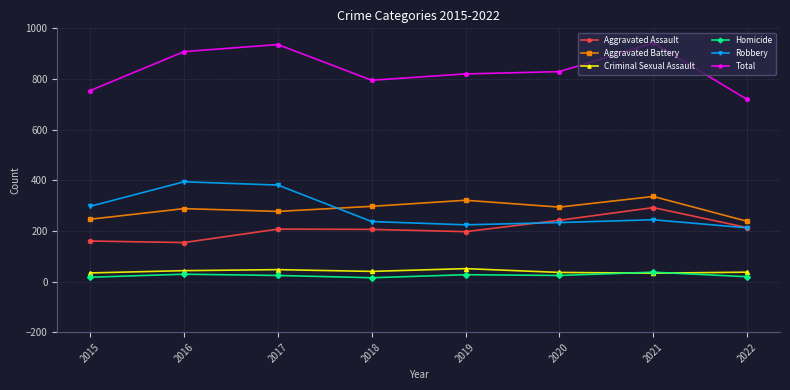

What is the highest value of the Total series?

942